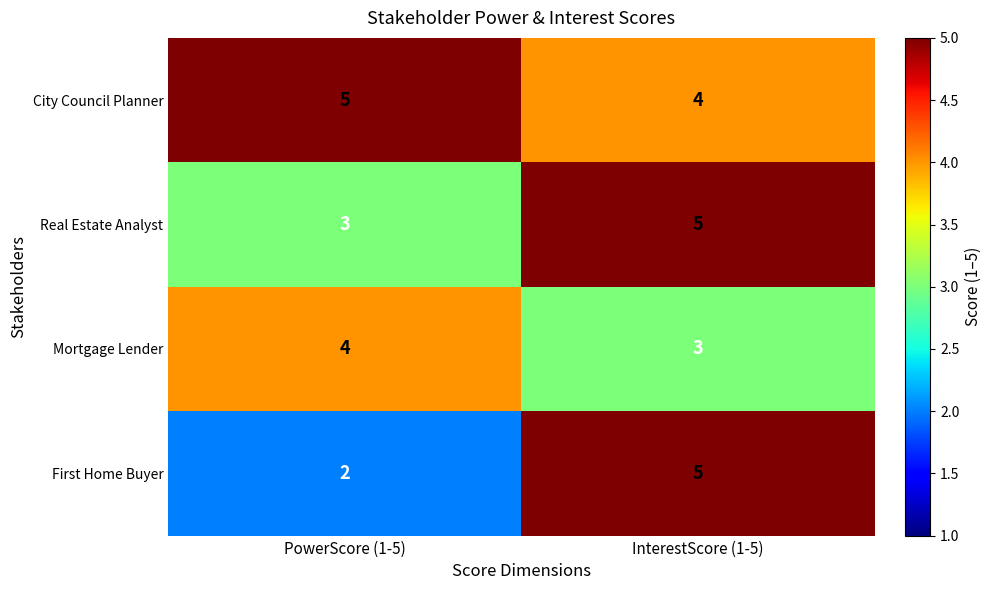

The value of Real Estate Analyst at PowerScore (1-5) is 3. True or false?

True